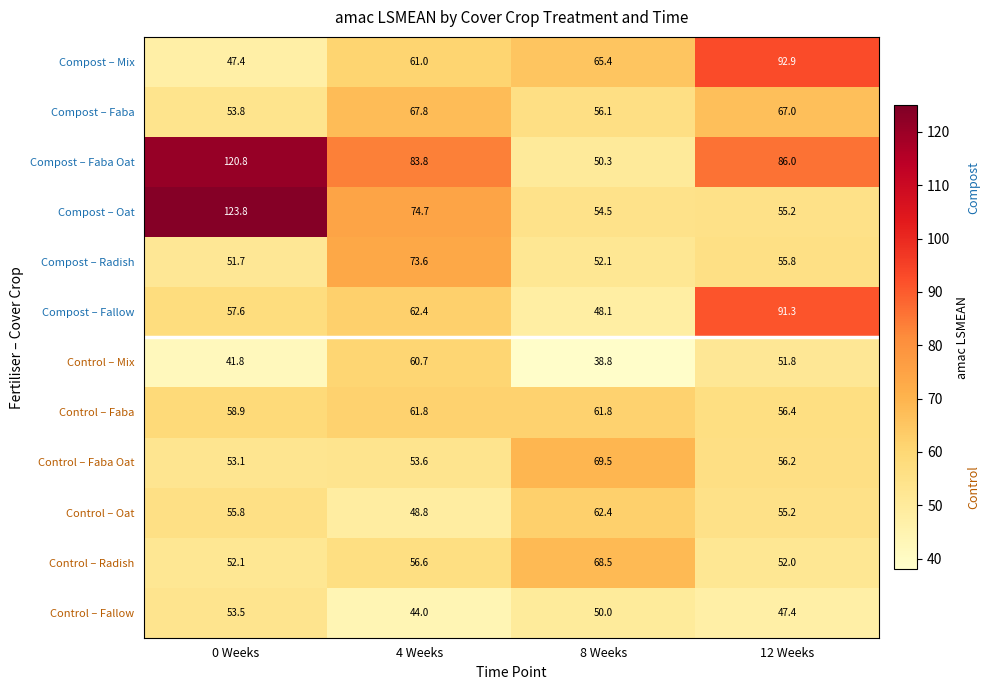

Rank the series by their maximum value, from highest to lowest.

Compost – Oat, Compost – Faba Oat, Compost – Mix, Compost – Fallow, Compost – Radish, Control – Faba Oat, Control – Radish, Compost – Faba, Control – Oat, Control – Faba, Control – Mix, Control – Fallow